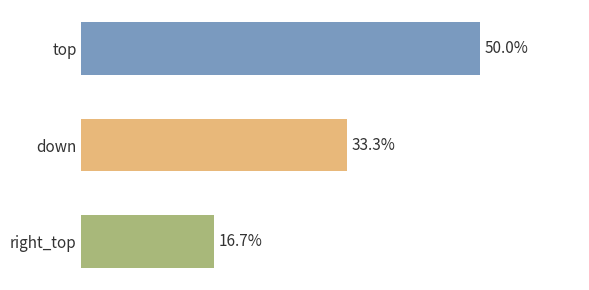

Rank the categories by value from lowest to highest.

right_top, down, top